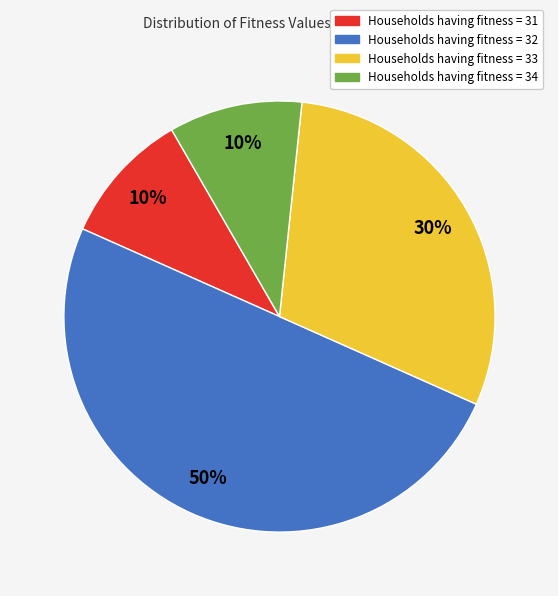

To the nearest percent, what is the difference between the largest and smallest slice percentages?

40%